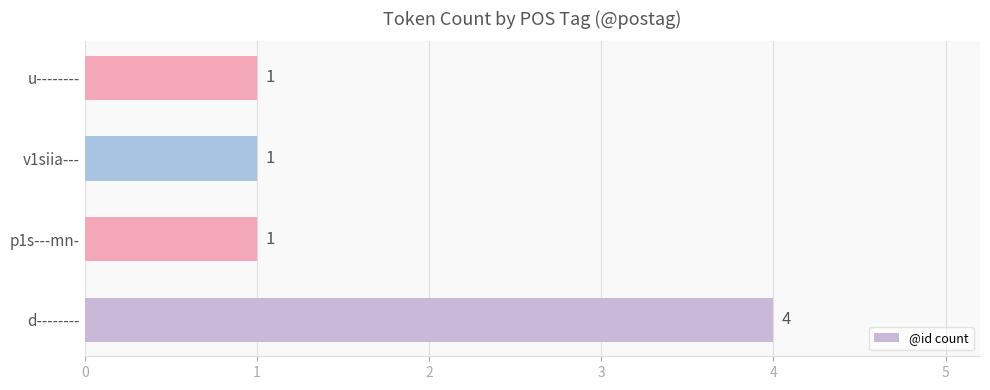

Count the values in the range 1 to 4.

4